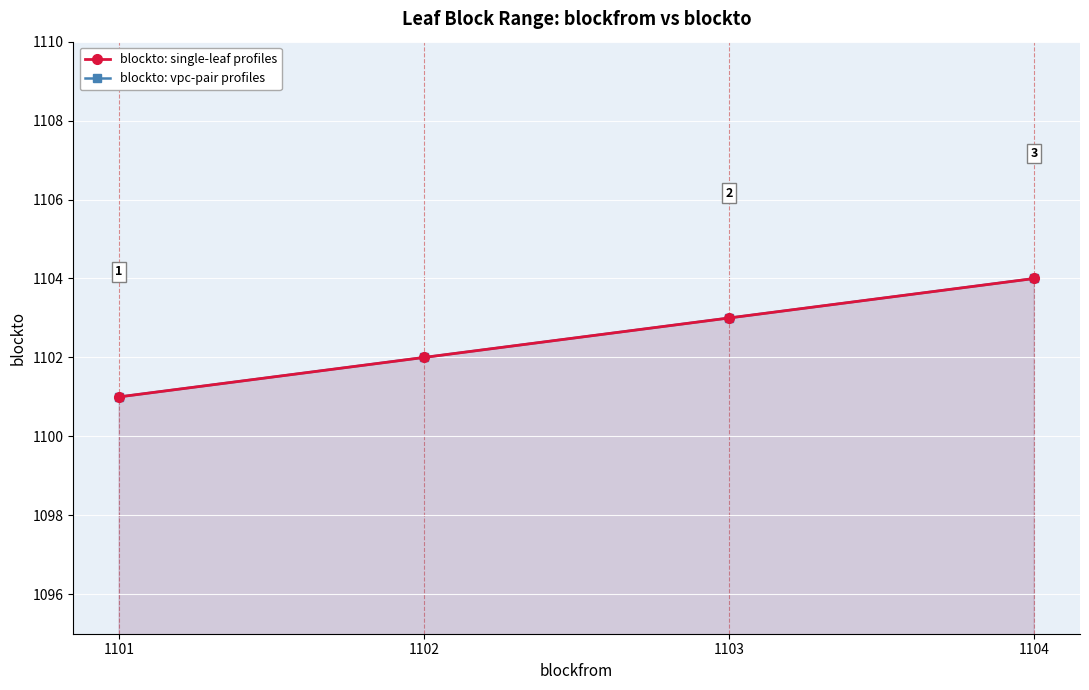

What is the value of the blockto: single-leaf profiles point at the 2nd from the left?

1102